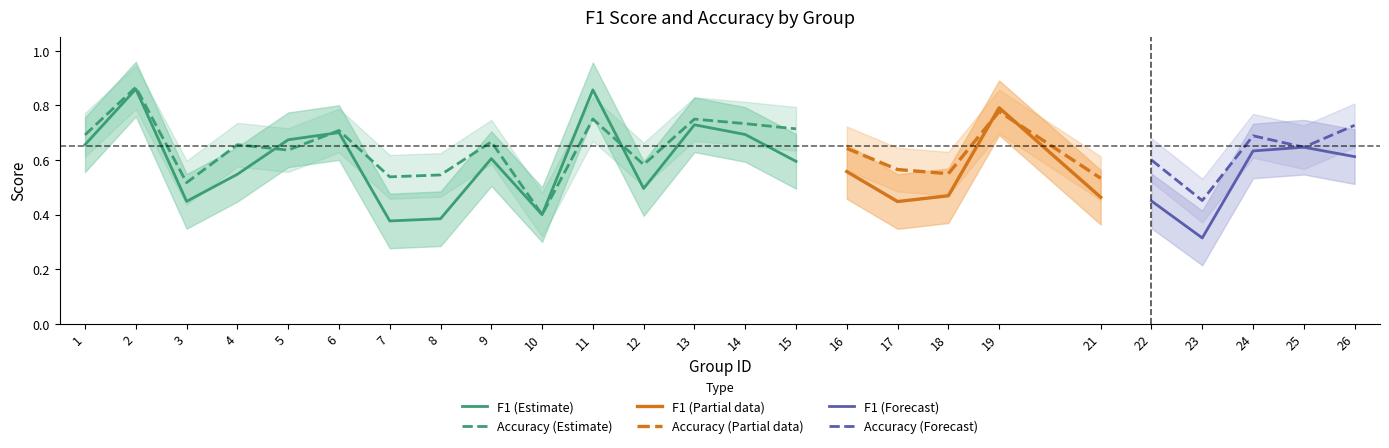

What is the value of the f1 point at the 13th from the left?

0.7